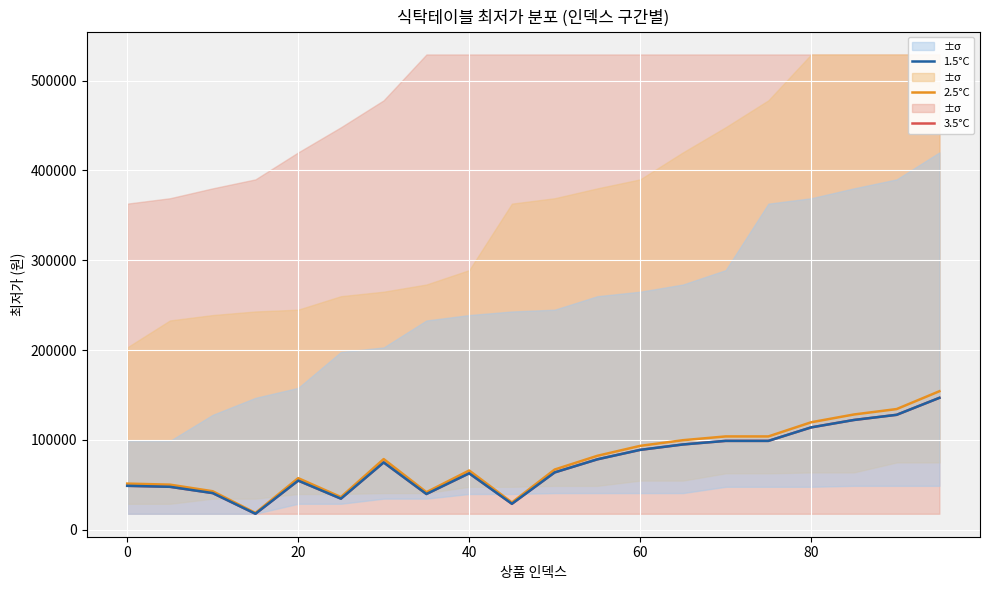

What is the highest value of the 1.5°C series?

146890.0